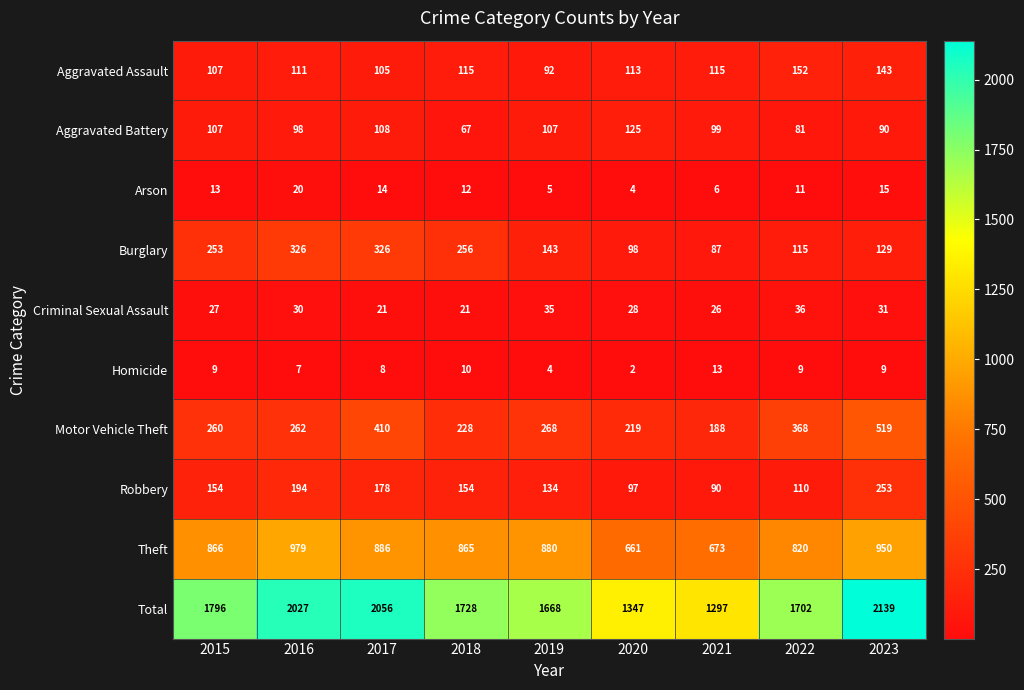

What is the average value of the Motor Vehicle Theft series?

302